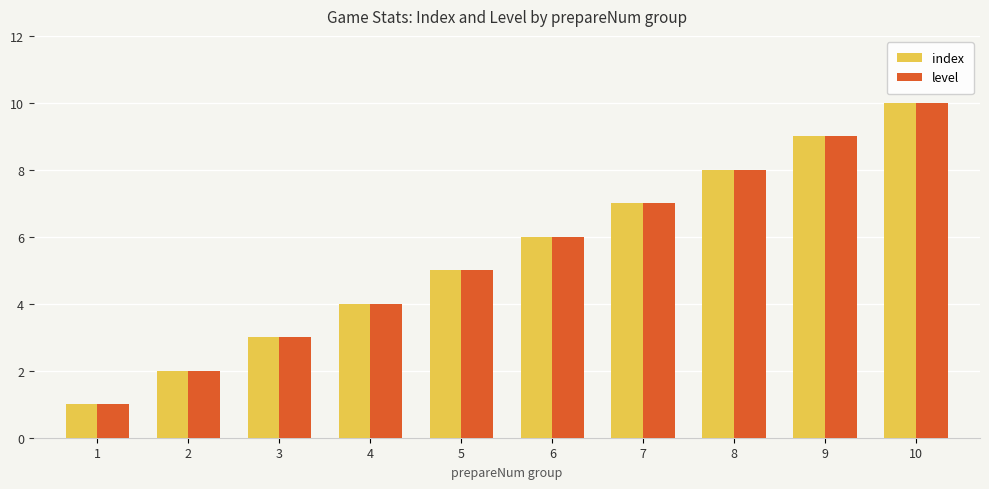

How many groups of bars are there?

10